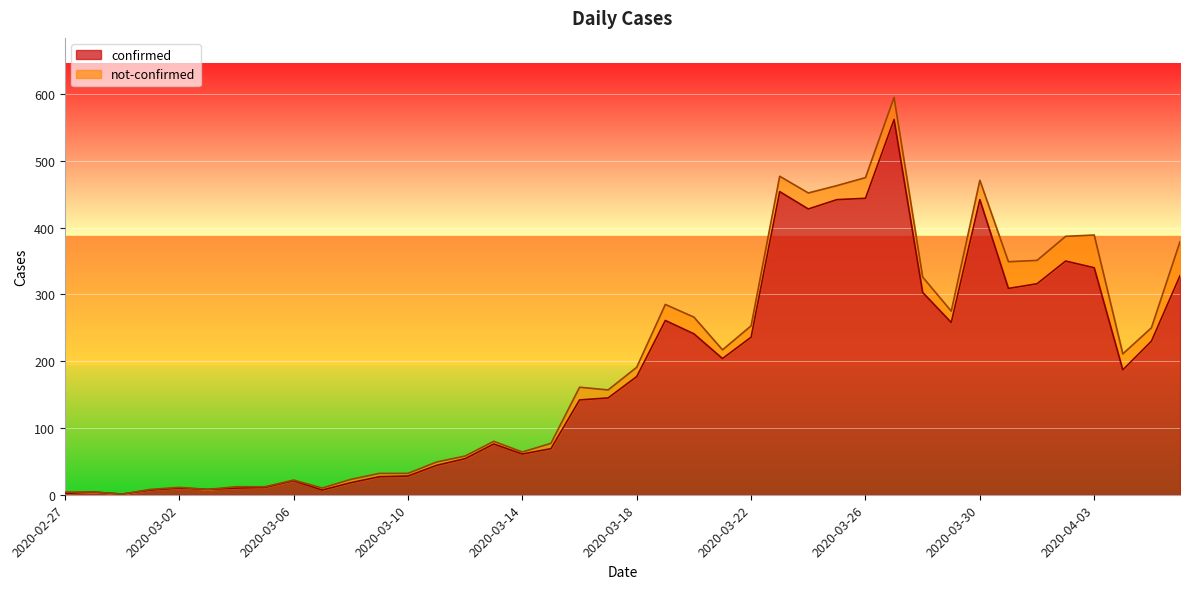

Reading left to right, list all the values displayed in this chart.

2	4	1	7	10	8	10	11	21	7	18	27	28	44	54	76	61	69	142	145	177	261	241	204	236	454	428	442	444	562	303	258	442	309	316	350	340	187	230	328